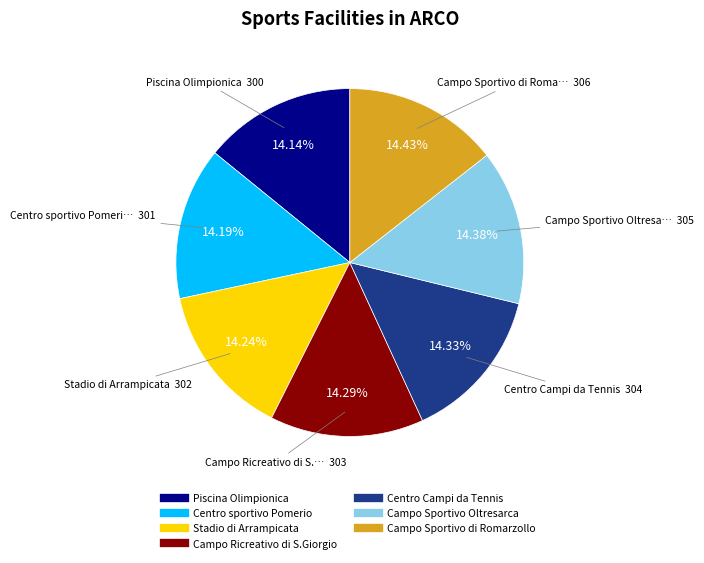

To the nearest percent, what percentage of the pie is Centro Campi da Tennis?

14%